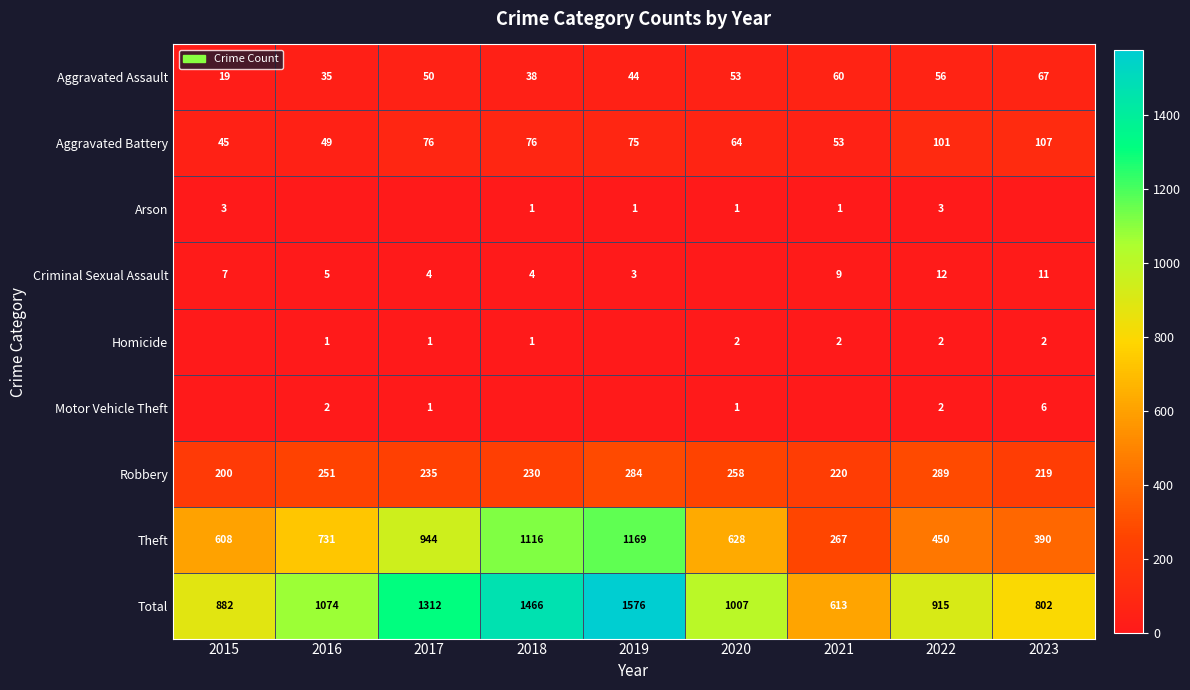

What is the highest value of the Total series?

1576